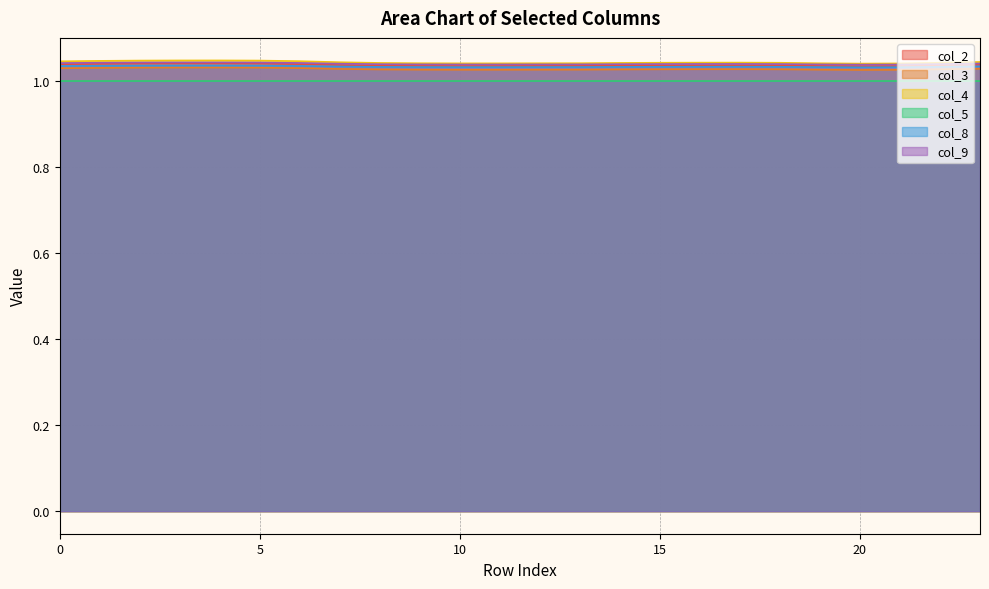

Where is col_4 nearest to the value 1?

20